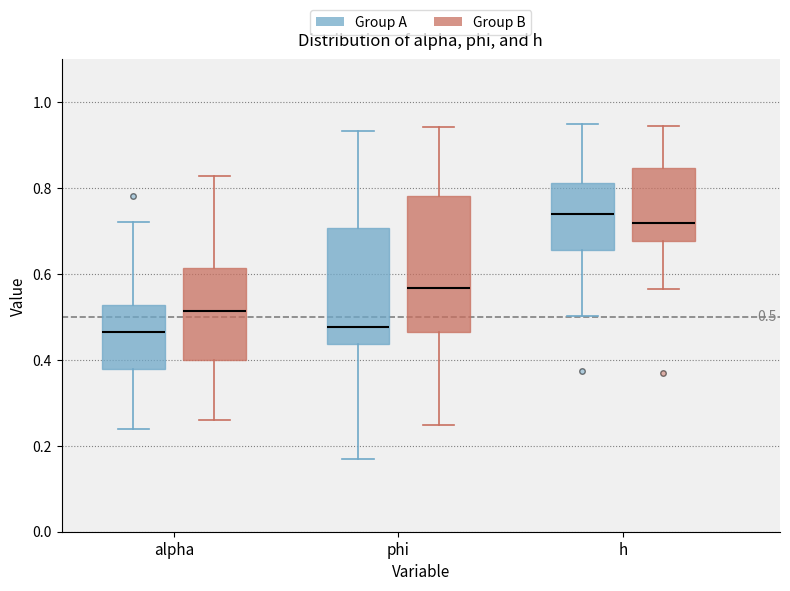

Which box is the tallest, from its lower edge to its upper edge?

phi (Group B)